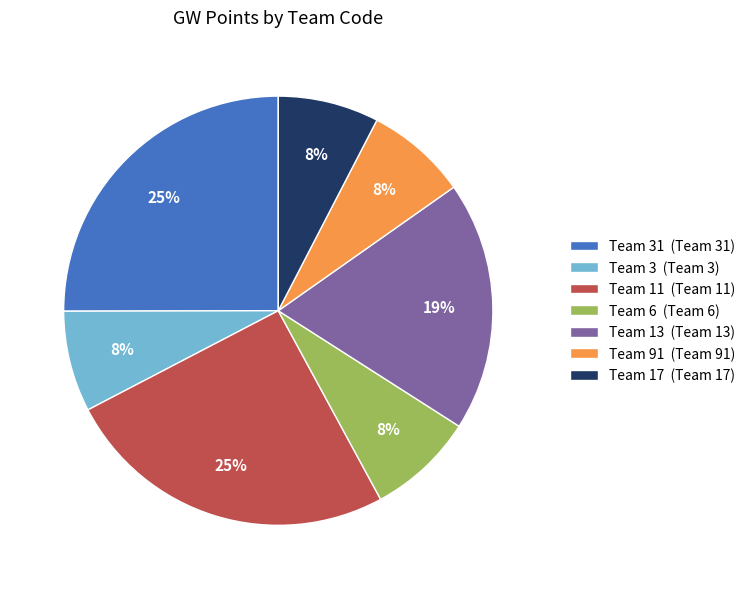

How many segments does this pie chart have?

7